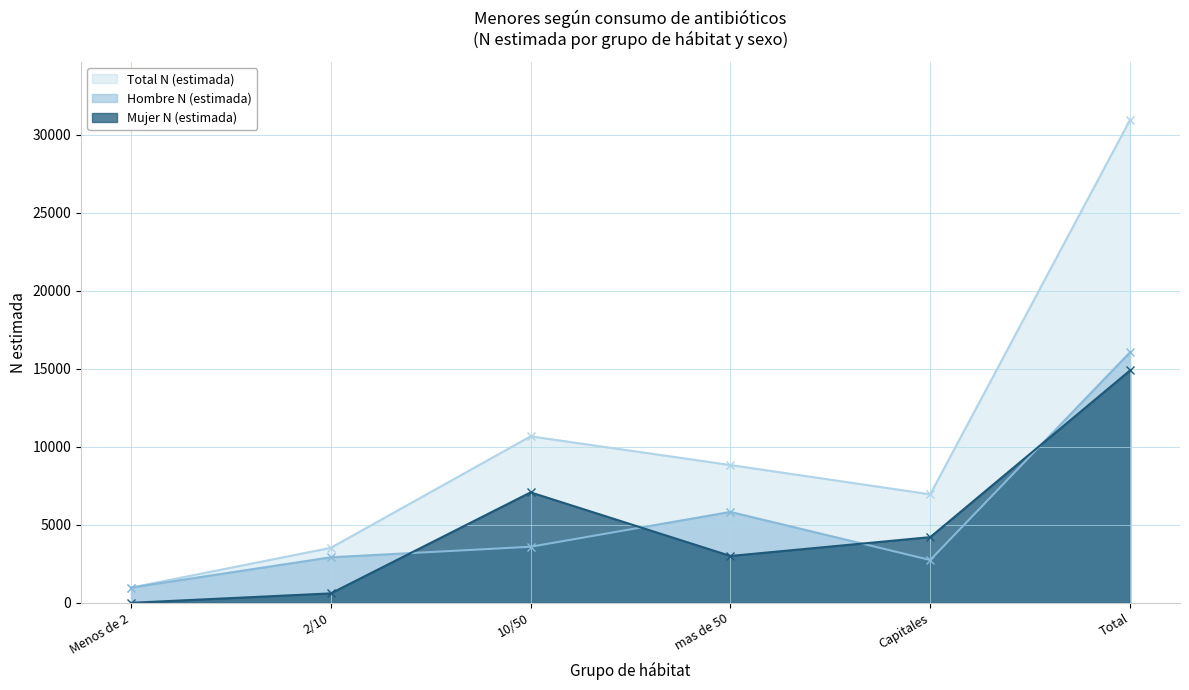

Is the value of Hombre N (estimada) at 2/10 greater than the value of Total N (estimada) at Total?

No